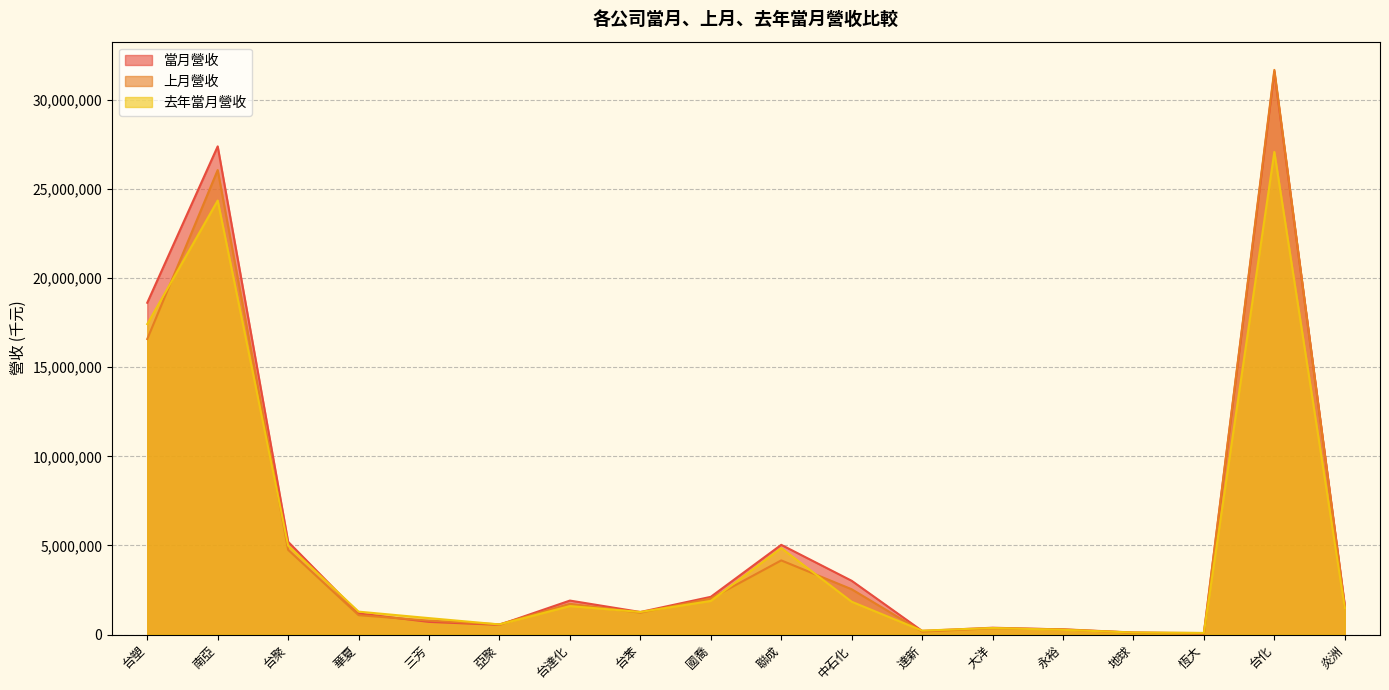

Rank the categories by 當月營收 value from lowest to highest.

恆大, 地球, 達新, 永裕, 大洋, 亞聚, 三芳, 華夏, 台苯, 炎洲, 台達化, 國喬, 中石化, 聯成, 台聚, 台塑, 南亞, 台化